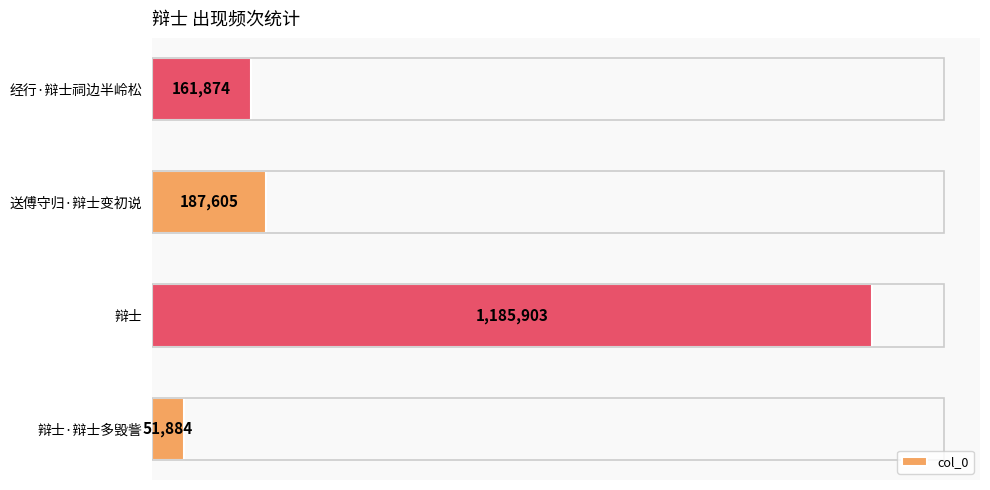

List the labels in order of value, largest first.

辩士, 送傅守归·辩士变初说, 经行·辩士祠边半岭松, 辩士·辩士多毁訾